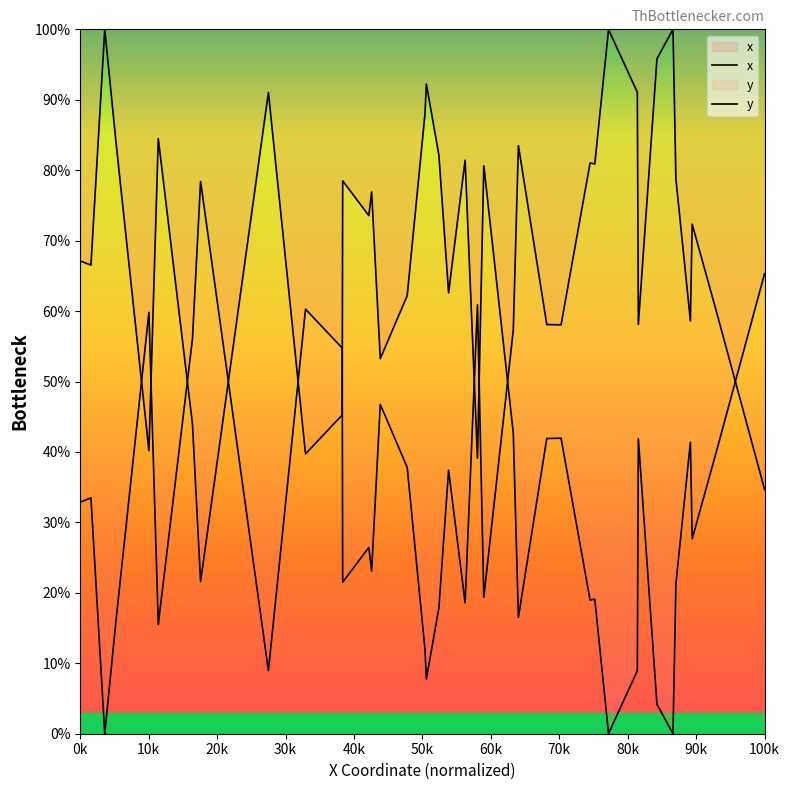

At which category is the sum across all series the highest?

0k